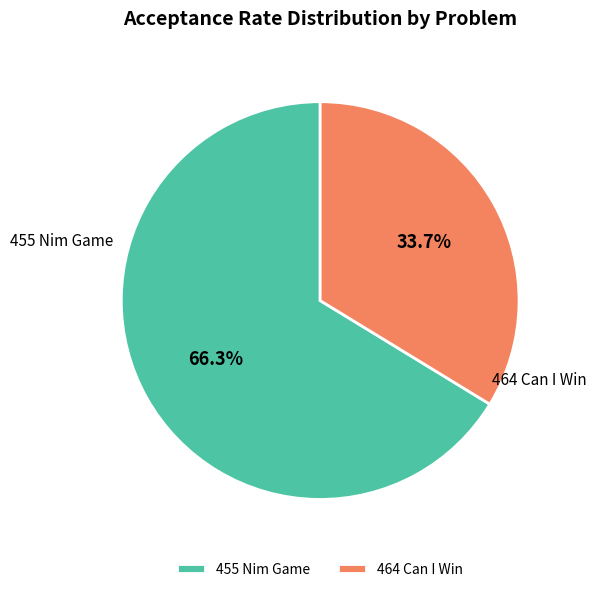

Between 464 Can I Win and 455 Nim Game, which is larger?

455 Nim Game